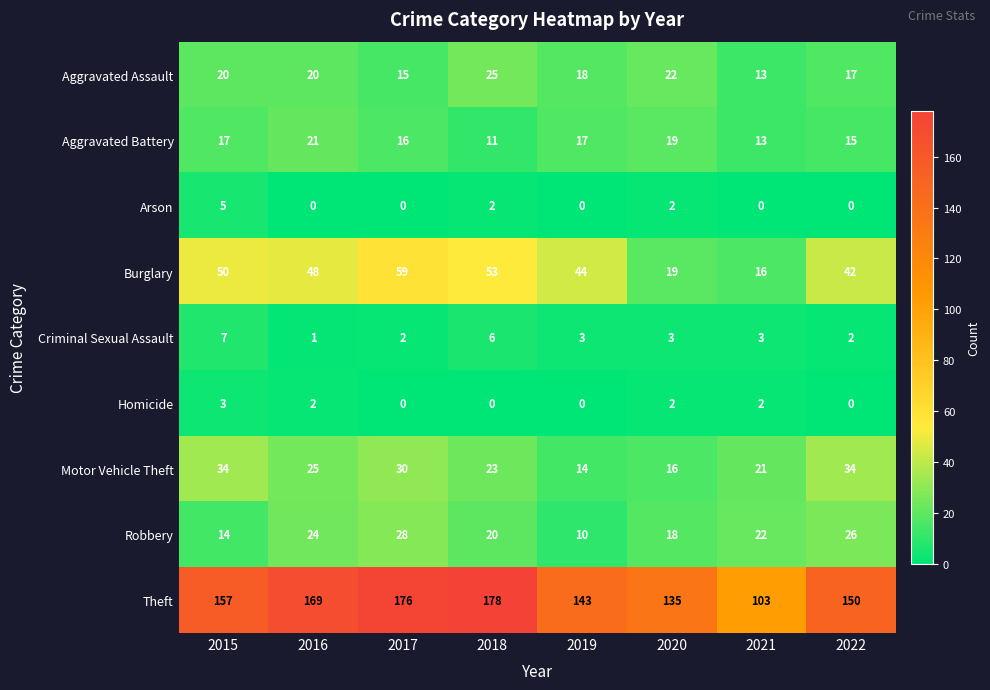

What is the difference between the highest and lowest values at 2021?

103